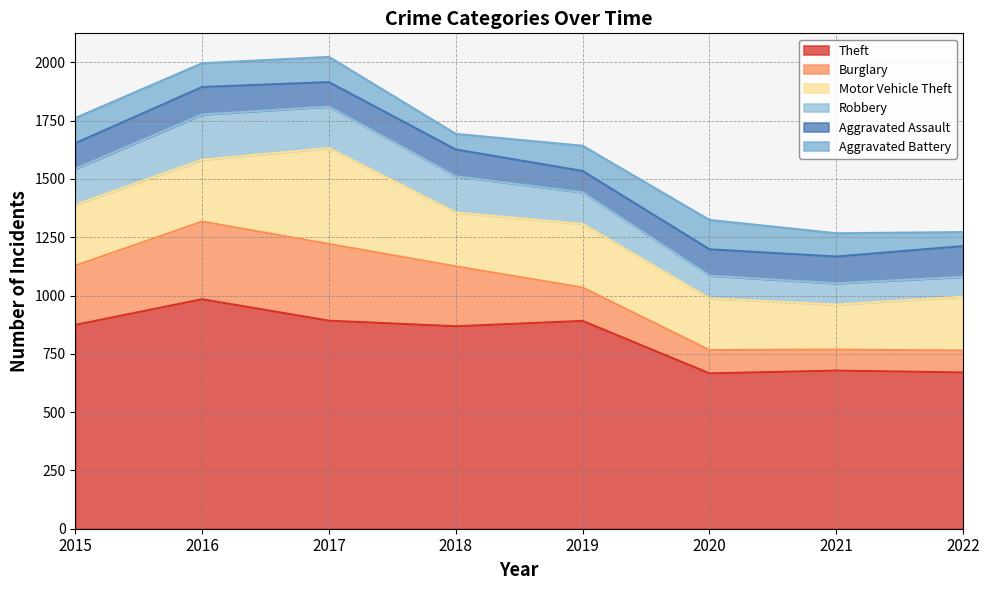

How many interior local peaks does the Robbery series have?

1